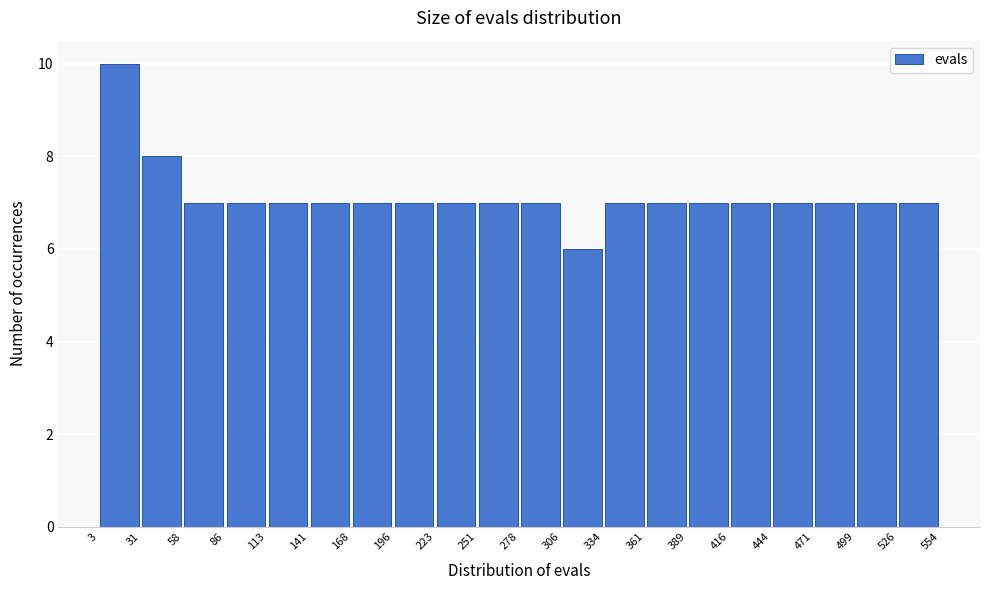

Reading left to right, list every bar in this chart as the range it spans on the x-axis followed by its height. The values are not printed on the chart, so give them approximately, as read against the axis.

3 to 31: 10
31 to 58: 8
58 to 86: 7
86 to 113: 7
113 to 141: 7
141 to 168: 7
168 to 196: 7
196 to 223: 7
223 to 251: 7
251 to 278: 7
278 to 306: 7
306 to 334: 6
334 to 361: 7
361 to 389: 7
389 to 416: 7
416 to 444: 7
444 to 471: 7
471 to 499: 7
499 to 526: 7
526 to 554: 7